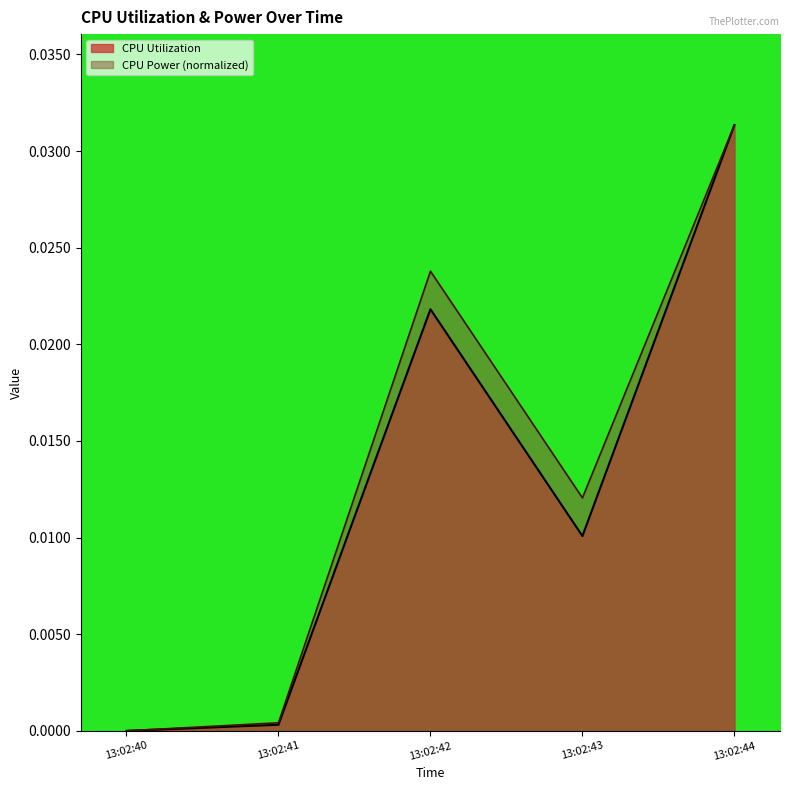

What is the sum of all CPU Utilization values?

0.1